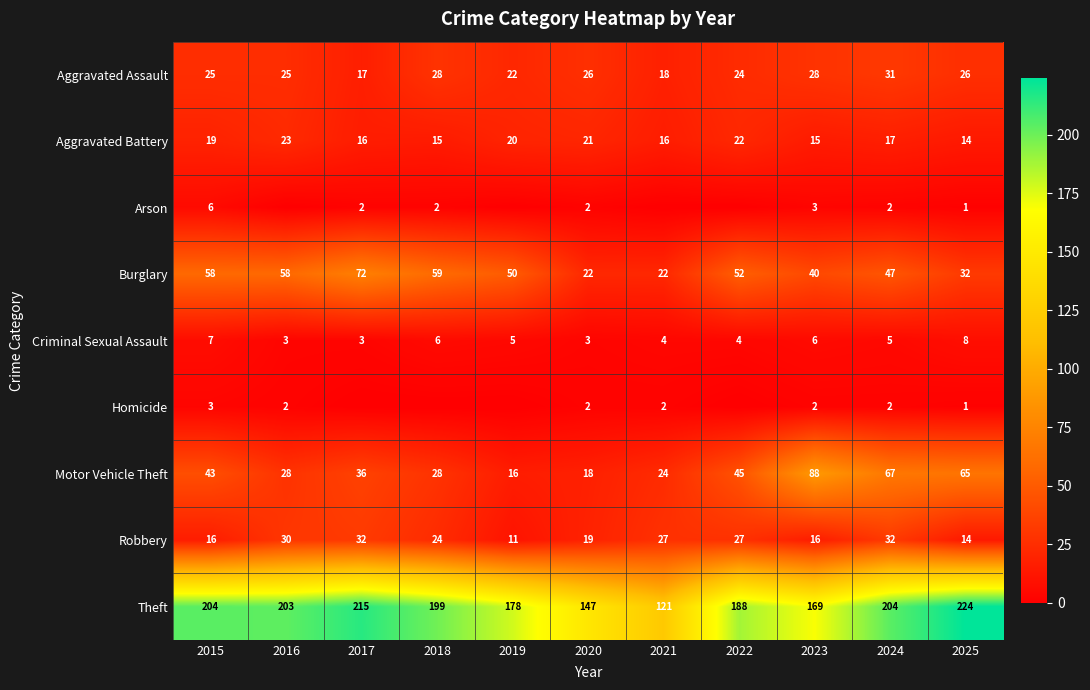

How many data points in Criminal Sexual Assault are less than 5?

5